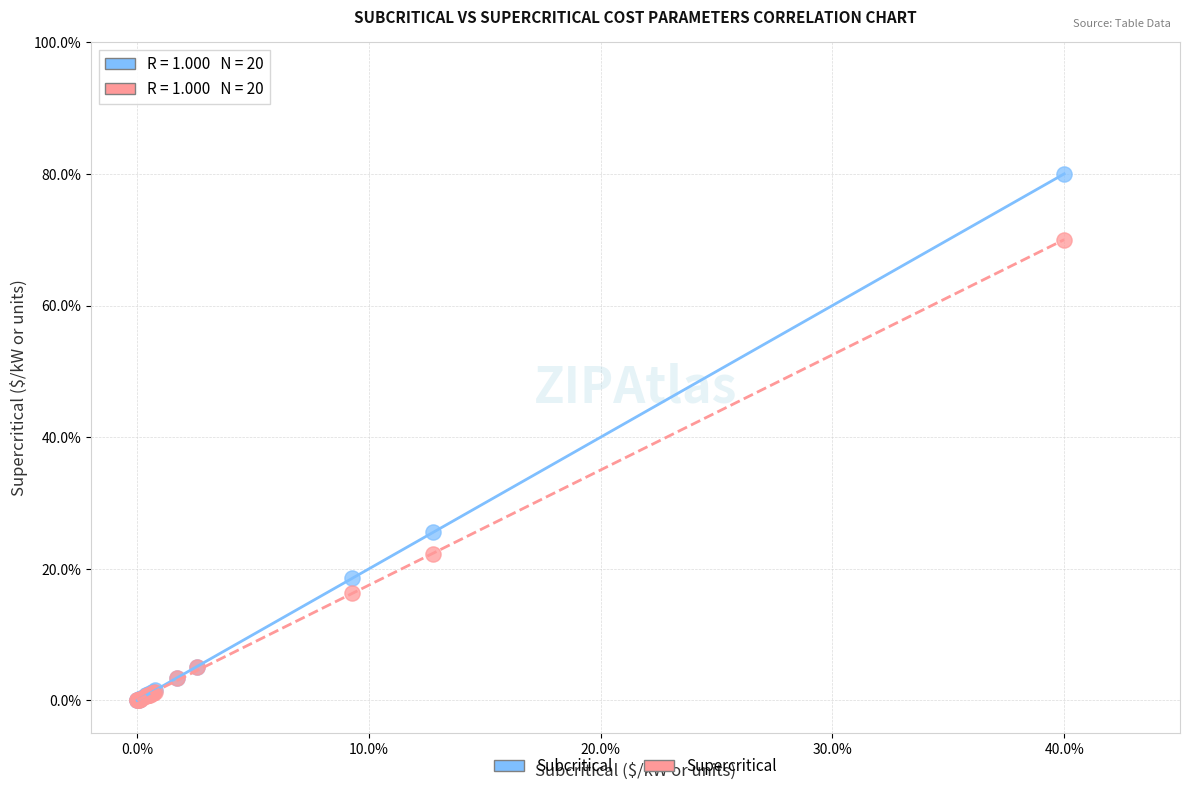

Which series has the widest spread of Y values?

Subcritical